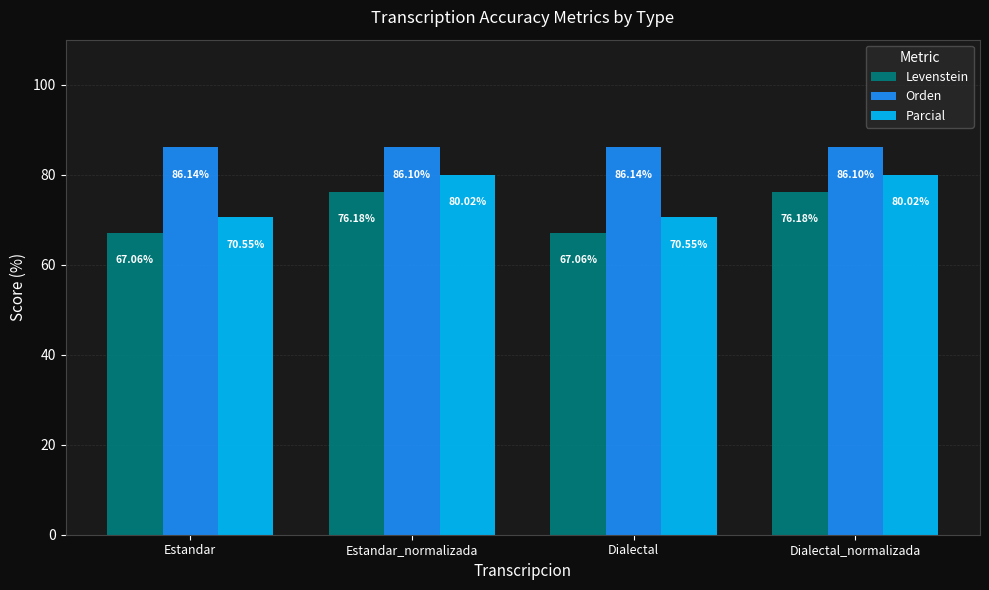

How many bars are there in total?

12